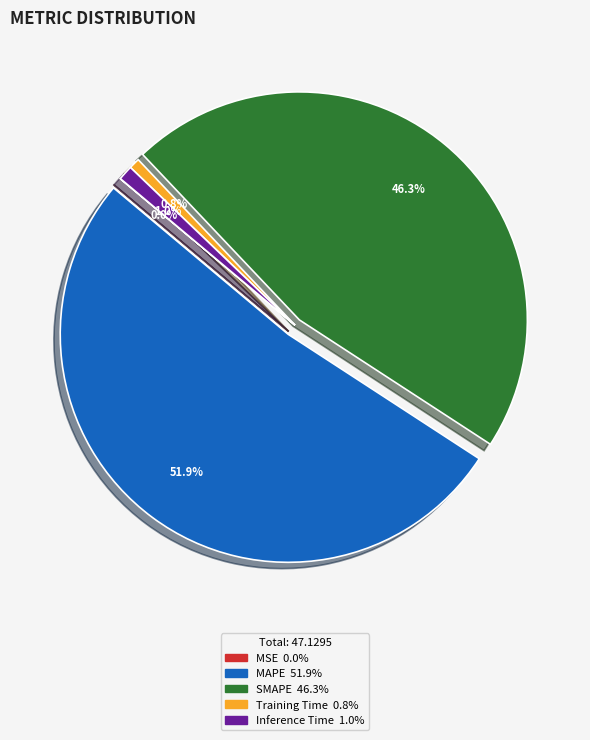

Between Inference Time and SMAPE, which is larger?

SMAPE